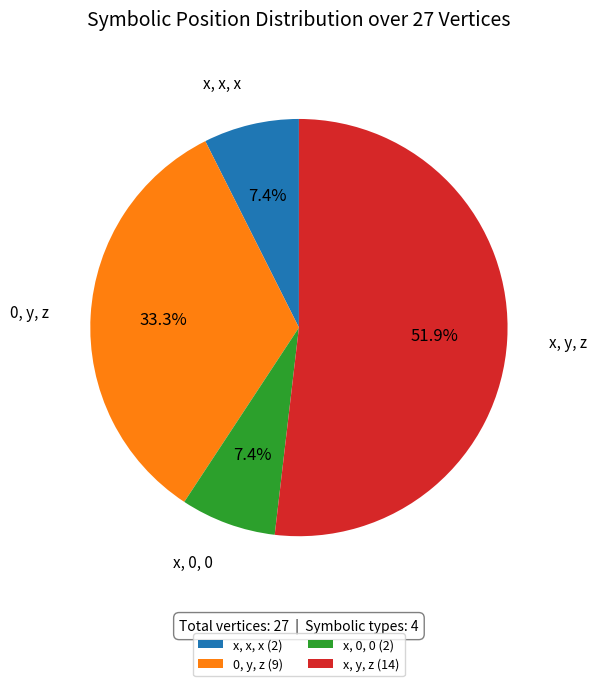

To the nearest percent, what is the combined percentage of x, y, z and 0, y, z?

85%